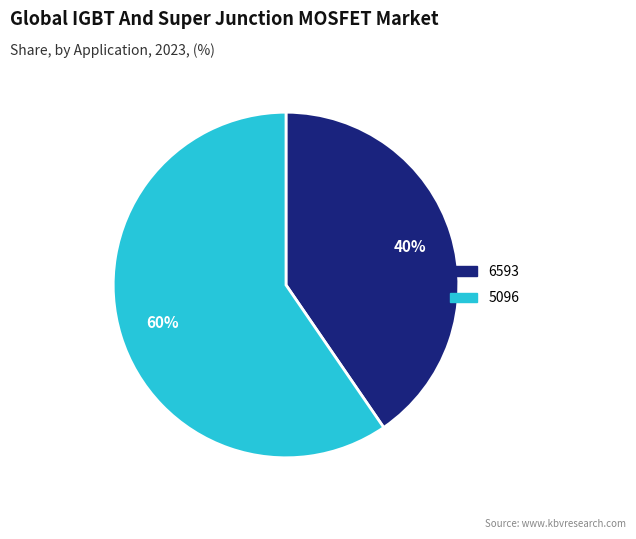

Which category has the biggest portion of the pie?

5096